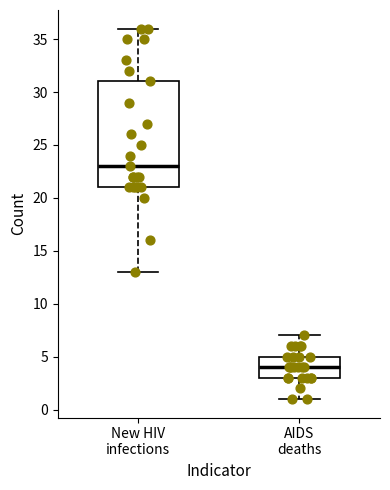

Reading left to right, read every box against the y-axis: the position of its median line, the range the box covers, and the ends of its whiskers. The values are not printed on the chart, so give them approximately, as read against the axis.

New HIV infections: median 23, box 21 to 31, whiskers 13 to 36
AIDS deaths: median 4, box 3 to 5, whiskers 1 to 7